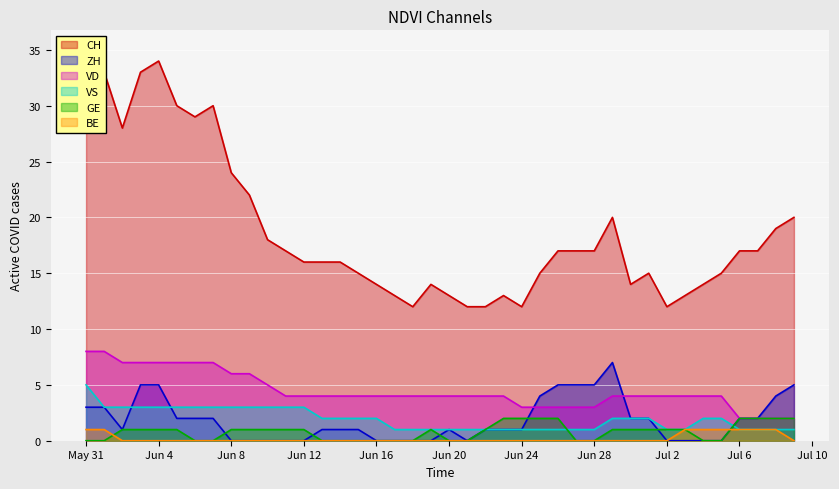

Reading right to left, extract all data points from this chart.

CH: 20	19	17	17	15	14	13	12	15	14	20	17	17	17	15	12	13	12	12	13	14	12	13	14	15	16	16	16	17	18	22	24	30	29	30	34	33	28	33	35
ZH: 5	4	2	2	0	0	0	0	2	2	7	5	5	5	4	1	1	1	0	1	0	0	0	0	1	1	1	0	0	0	0	0	2	2	2	5	5	1	3	3
VD: 2	2	2	2	4	4	4	4	4	4	4	3	3	3	3	3	4	4	4	4	4	4	4	4	4	4	4	4	4	5	6	6	7	7	7	7	7	7	8	8
VS: 1	1	1	1	2	2	1	1	2	2	2	1	1	1	1	1	1	1	1	1	1	1	1	2	2	2	2	3	3	3	3	3	3	3	3	3	3	3	3	5
GE: 2	2	2	2	0	0	1	1	1	1	1	0	0	2	2	2	2	1	0	0	1	0	0	0	0	0	0	1	1	1	1	1	0	0	1	1	1	1	0	0
BE: 0	1	1	1	1	1	1	0	0	0	0	0	0	0	0	0	0	0	0	0	0	0	0	0	0	0	0	0	0	0	0	0	0	0	0	0	0	0	1	1